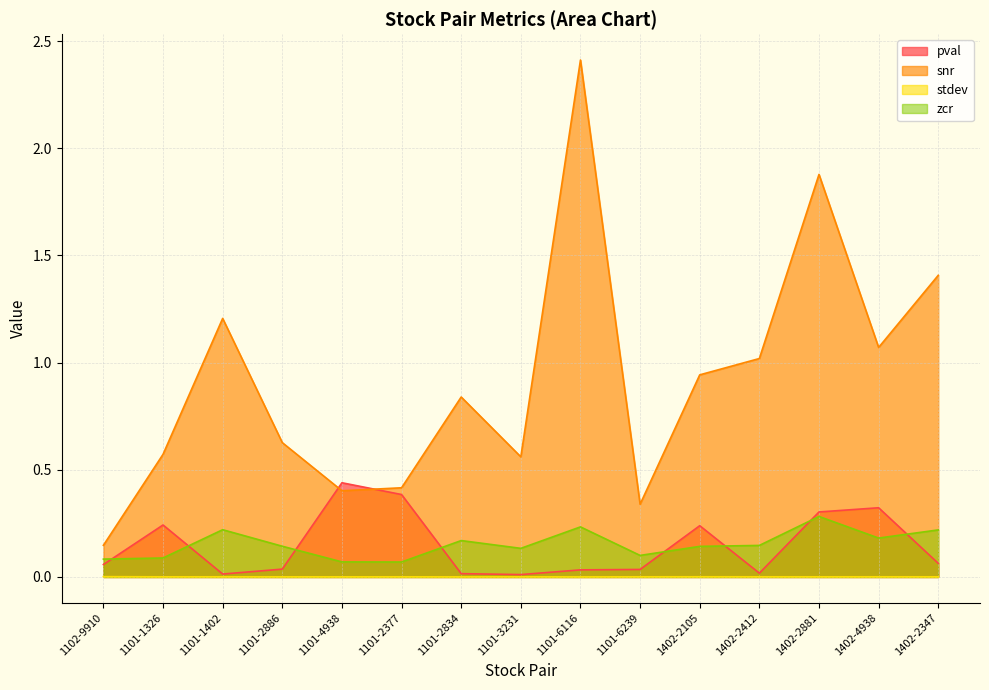

Between which two adjacent categories do pval and snr first intersect?

1101-2886 and 1101-4938